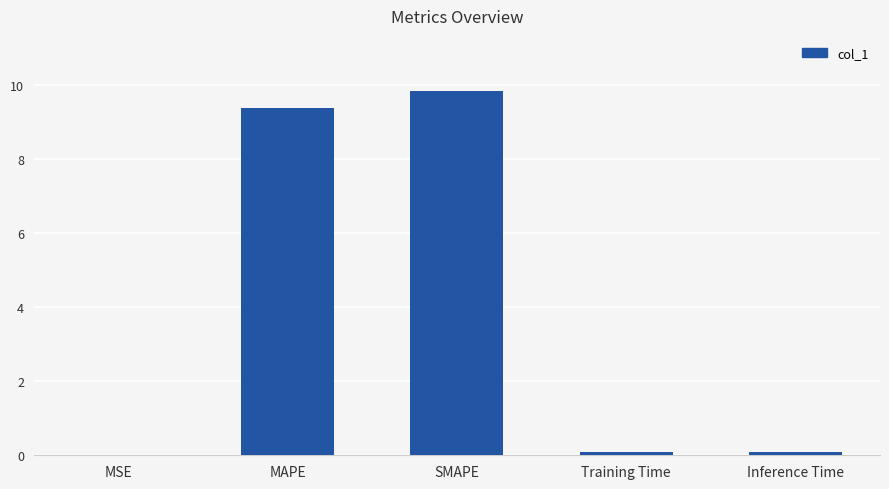

The chart shows a value of 0.1 at Inference Time. True or false?

True